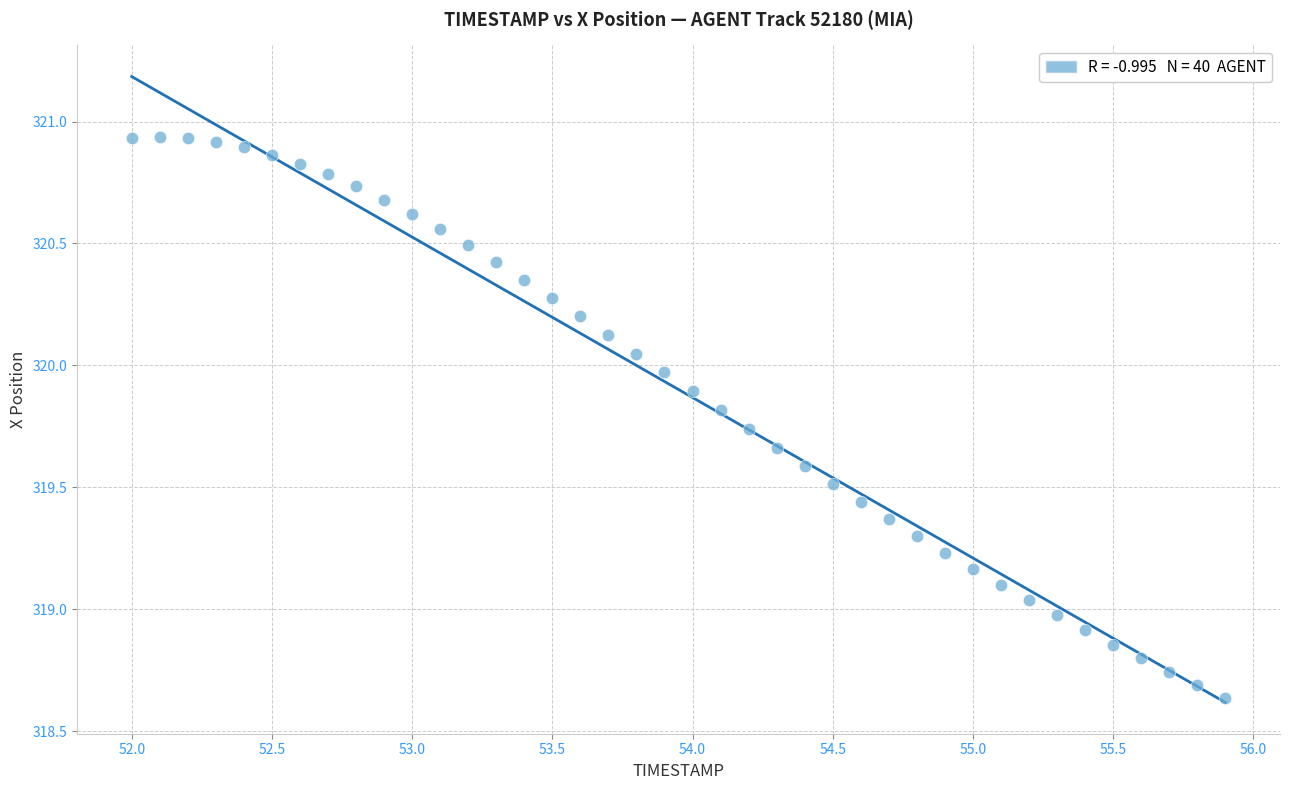

What is the range of X values (max minus min)?

3.9